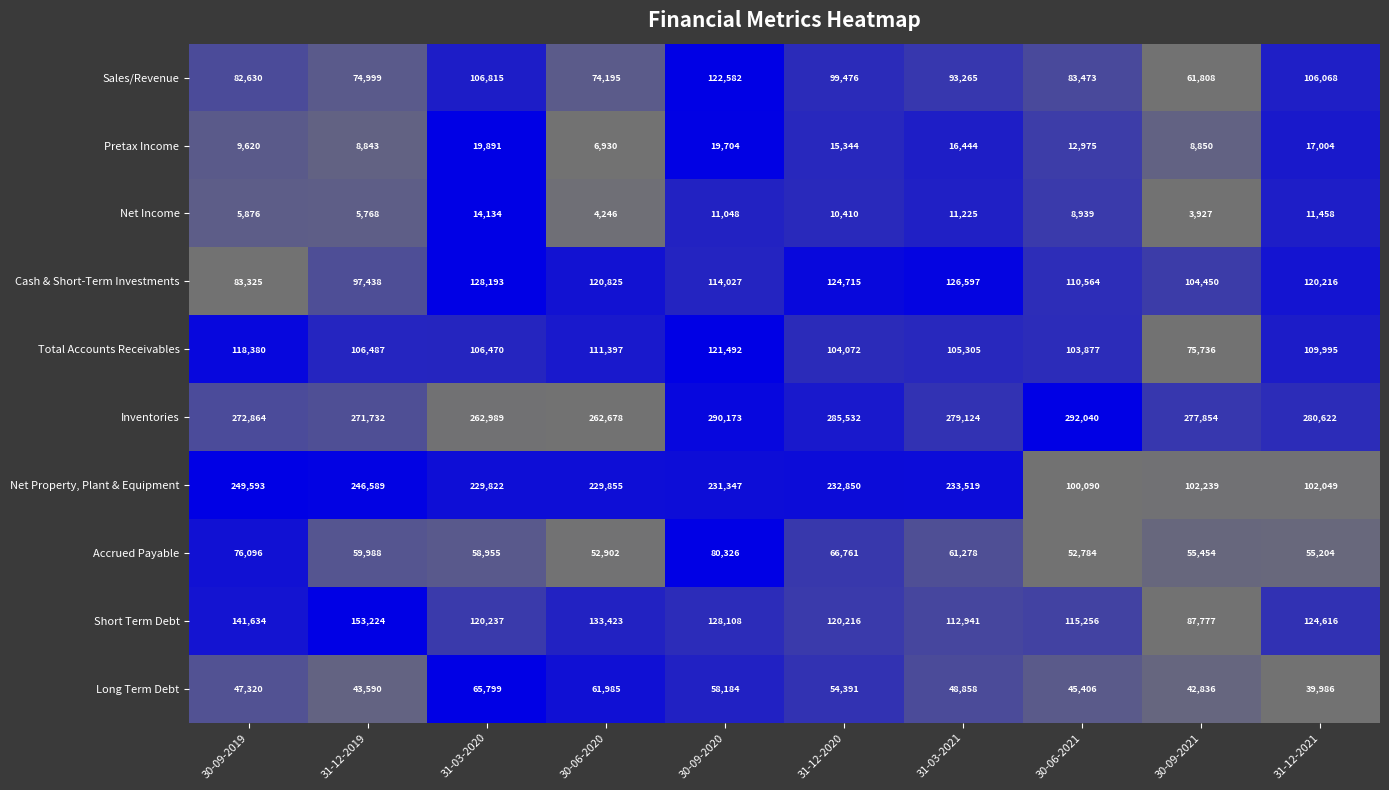

At which category is the sum across all series the highest?

30-09-2020